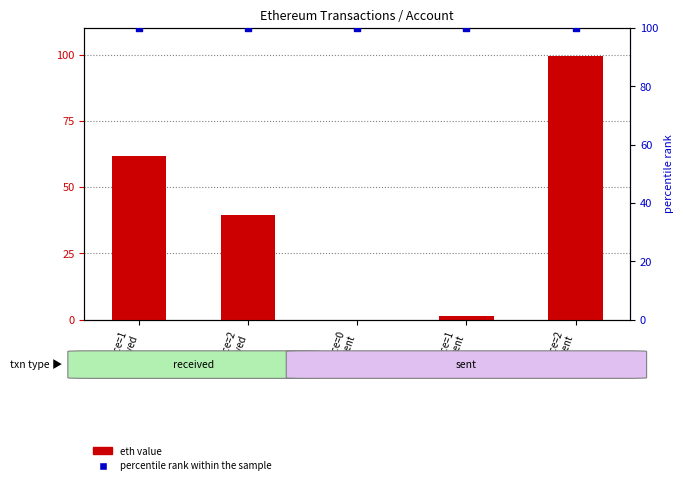

Which series reaches the maximum Y coordinate?

percentile rank within the sample